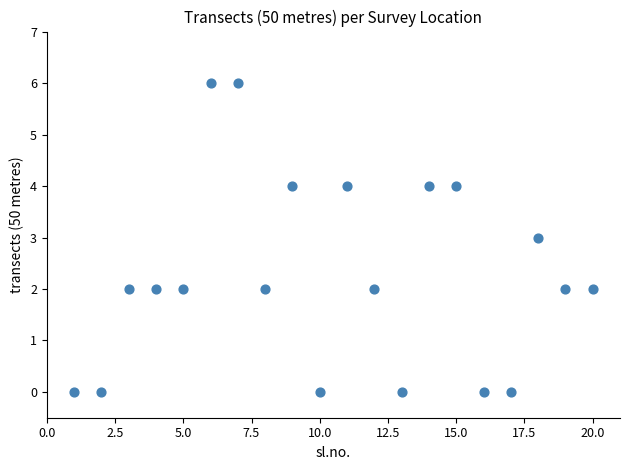

What is the range of X values (max minus min)?

19